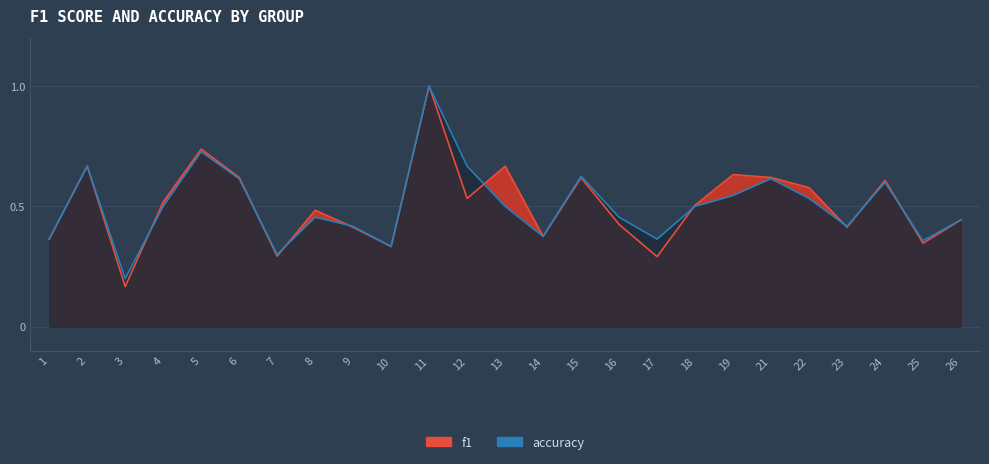

What is the sum of all f1 values?

12.7